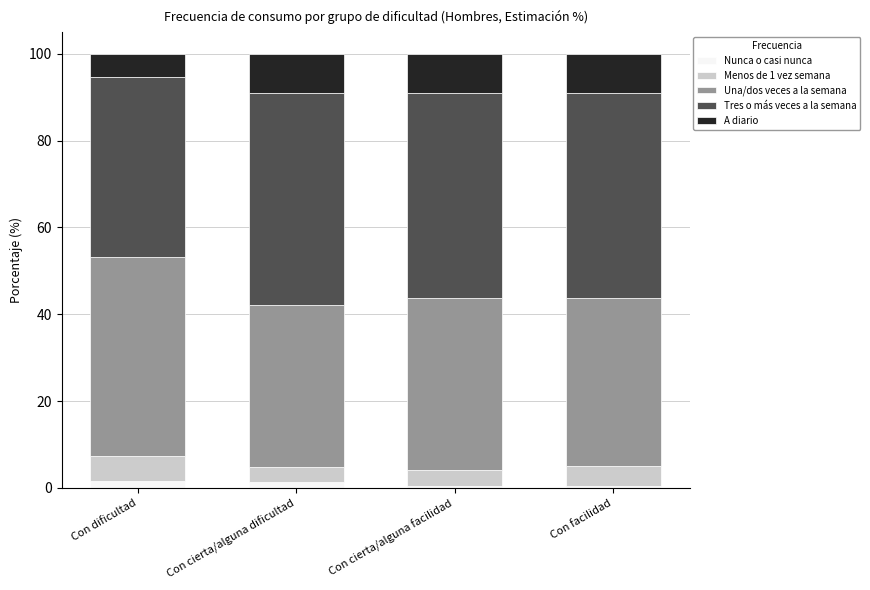

Does the chart contain stacked bars?

Yes